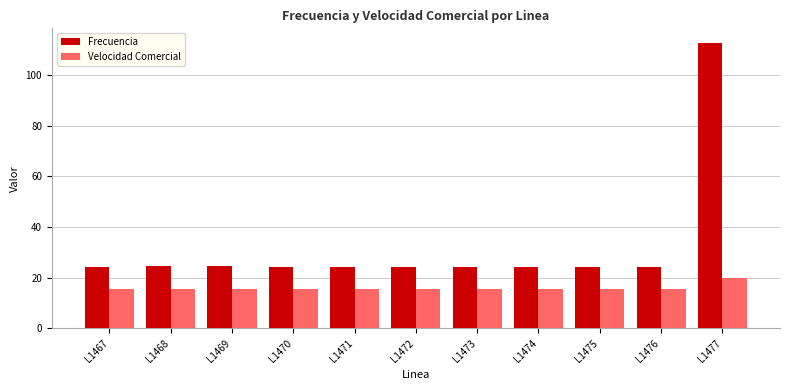

Read the Frecuencia value at L1470.

24.3